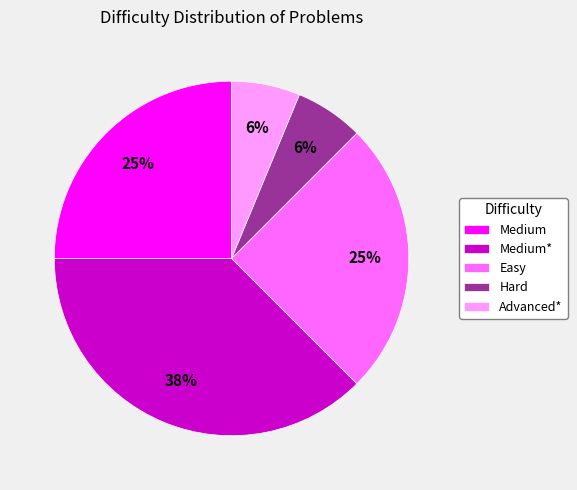

To the nearest percent, what is the average slice percentage?

20%